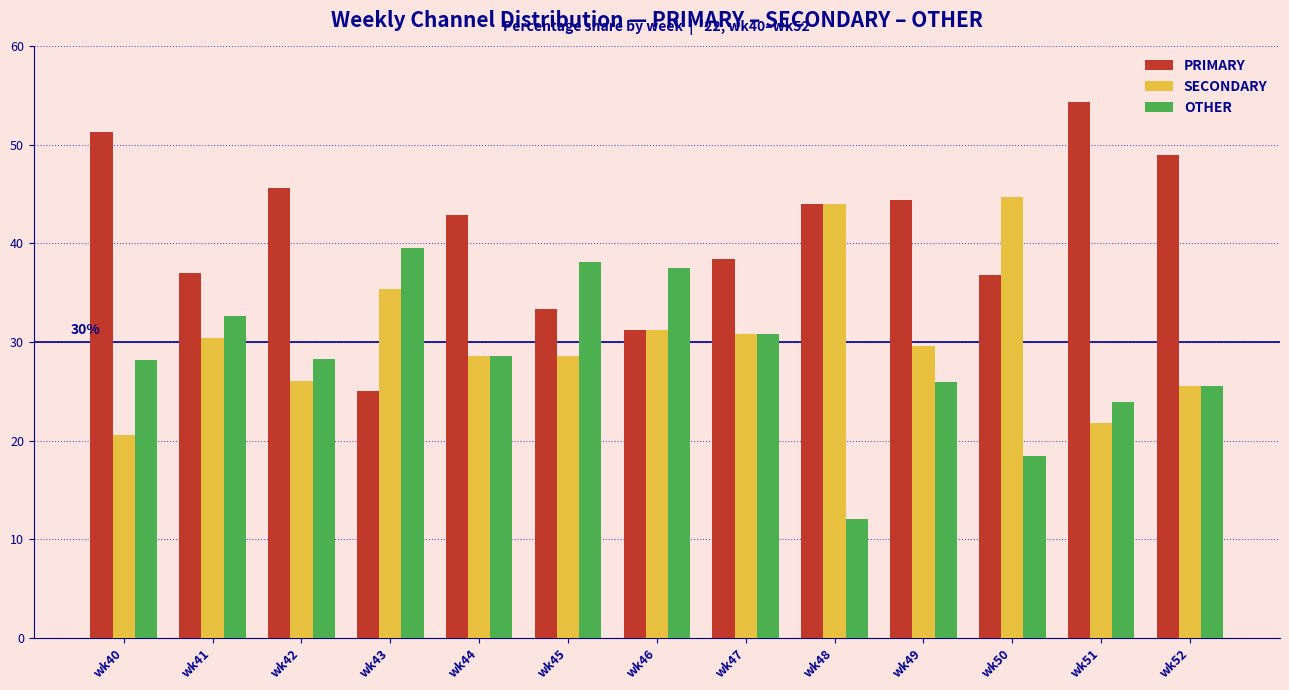

What is the sum of the OTHER values at wk52 and wk47?

56.3